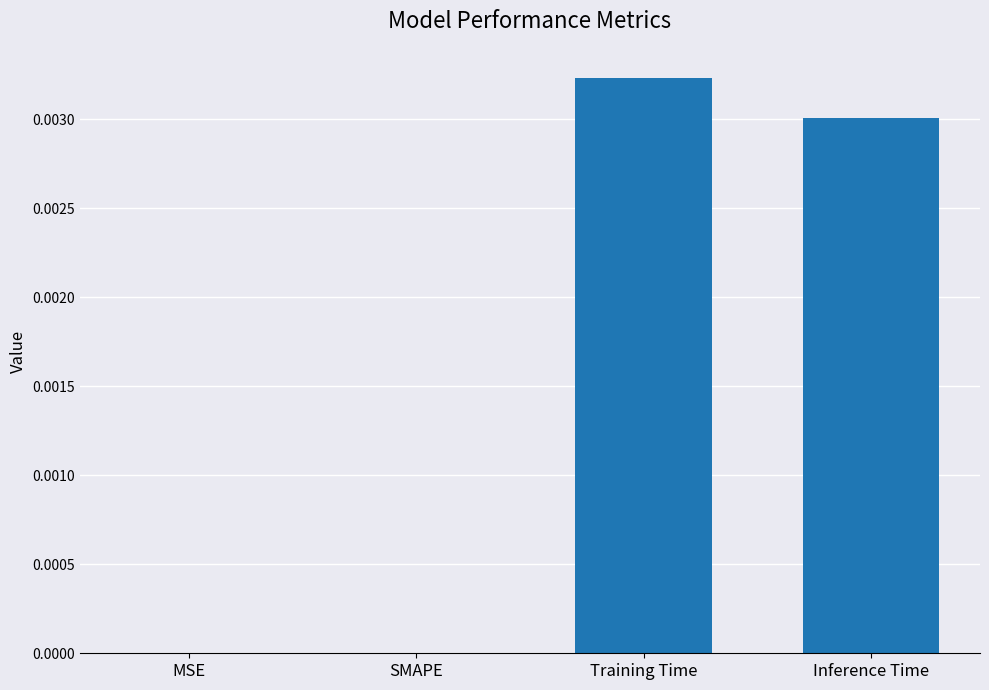

Which label corresponds to the largest value in the chart?

Training Time